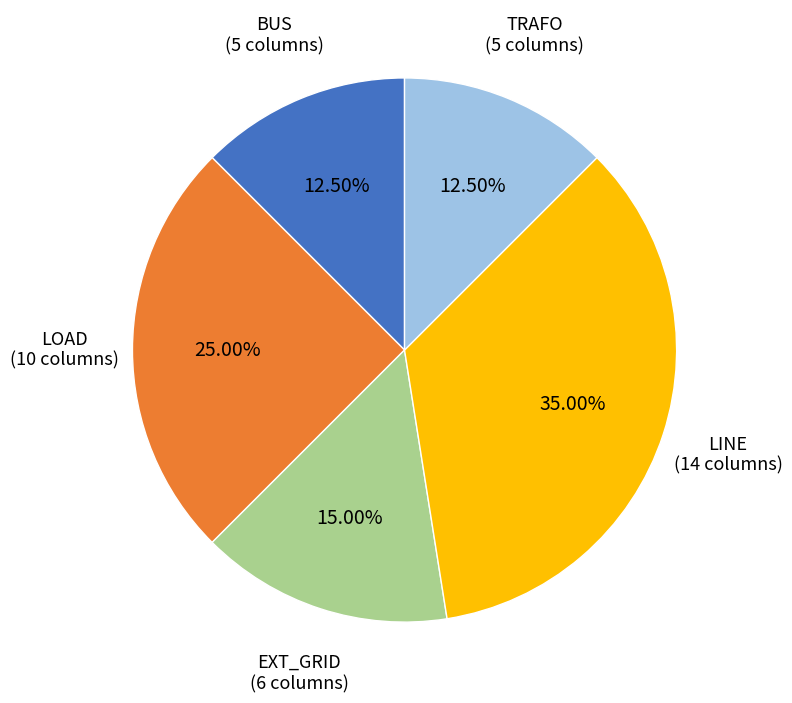

Does any single category account for the majority?

No